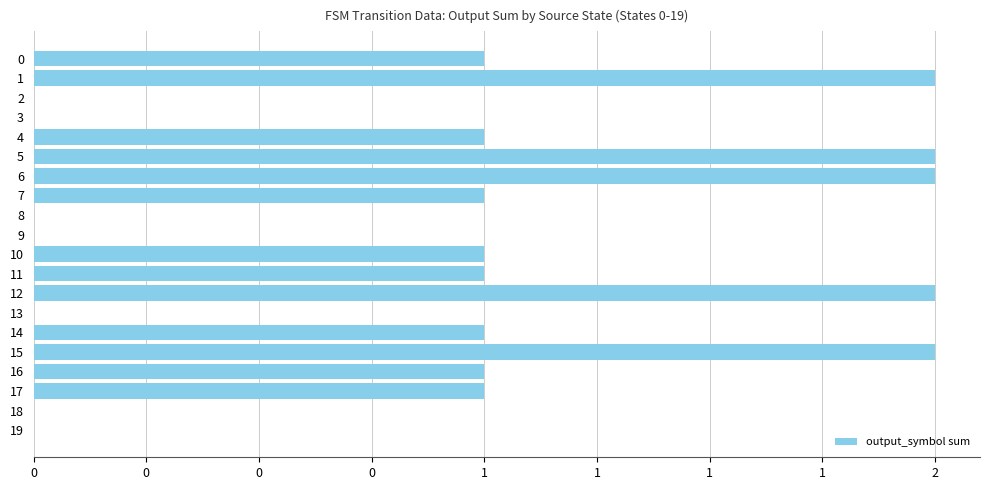

How many positive values are there?

13